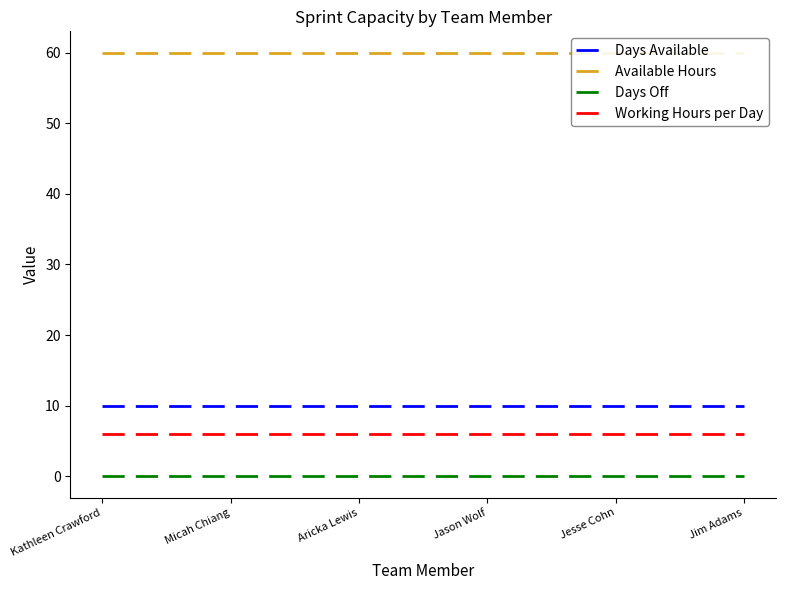

Which series has the widest spread of values?

Days Available